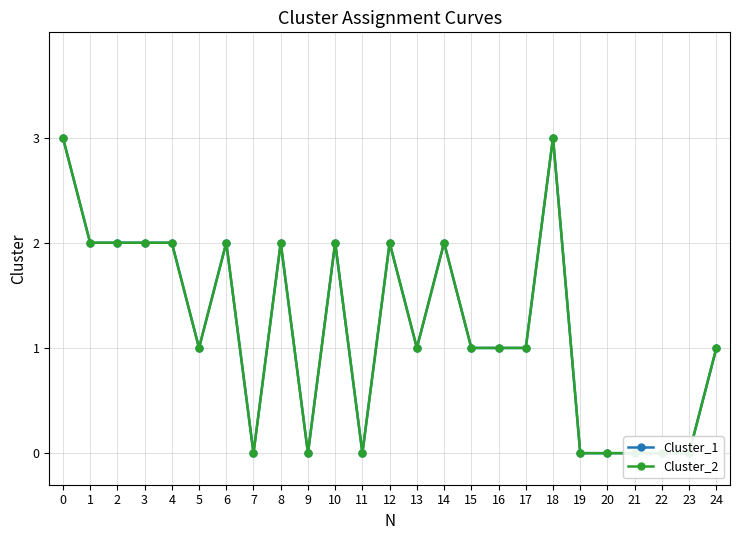

True or false: Cluster_2 and Cluster_1 intersect in this chart.

False